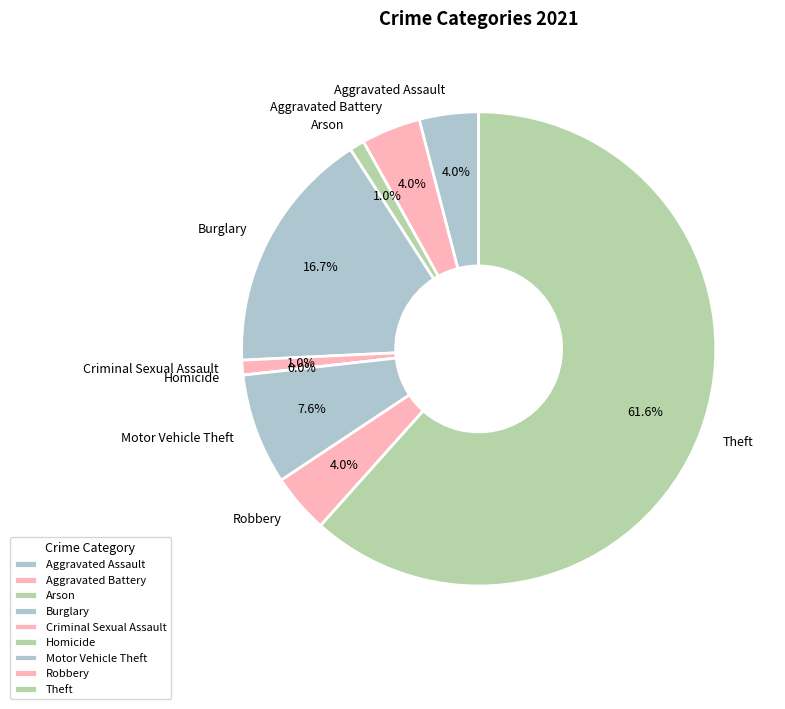

Which has a higher value, Motor Vehicle Theft or Theft?

Theft